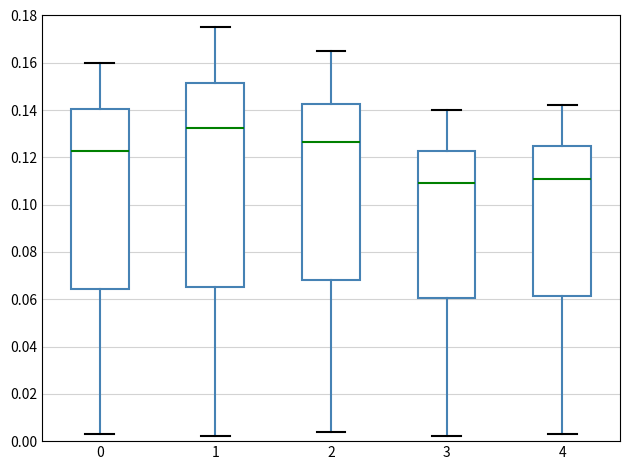

Reading left to right, read every box against the y-axis: the position of its median line, the range the box covers, and the ends of its whiskers. The values are not printed on the chart, so give them approximately, as read against the axis.

0: median 0.122, box 0.064 to 0.140, whiskers 0.004 to 0.160
1: median 0.132, box 0.066 to 0.152, whiskers 0.002 to 0.176
2: median 0.126, box 0.068 to 0.142, whiskers 0.004 to 0.166
3: median 0.110, box 0.060 to 0.122, whiskers 0.002 to 0.140
4: median 0.112, box 0.062 to 0.126, whiskers 0.004 to 0.142